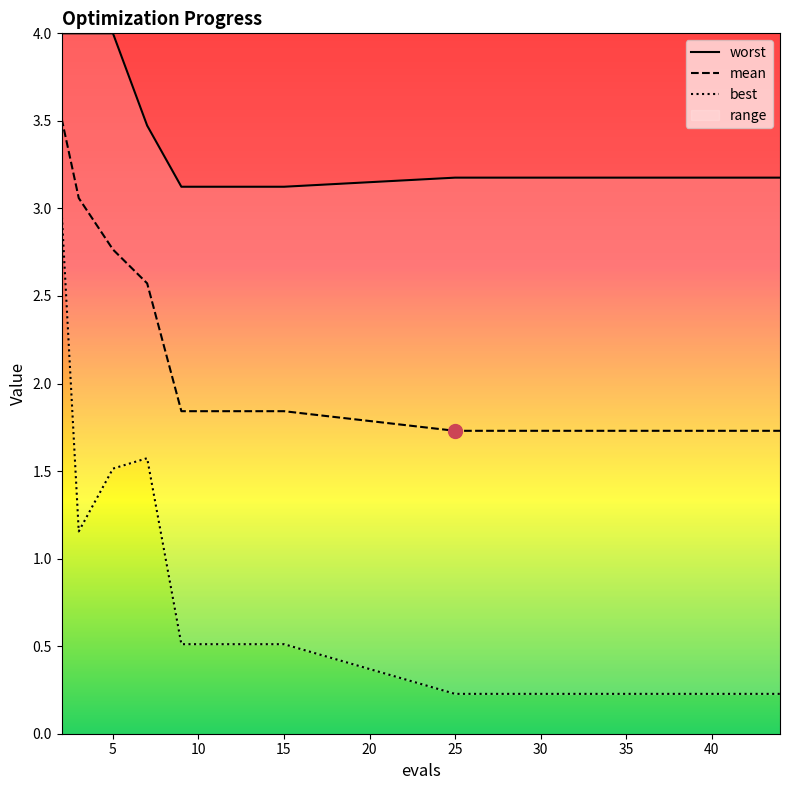

Which series changed the most between 3 and 13?

mean